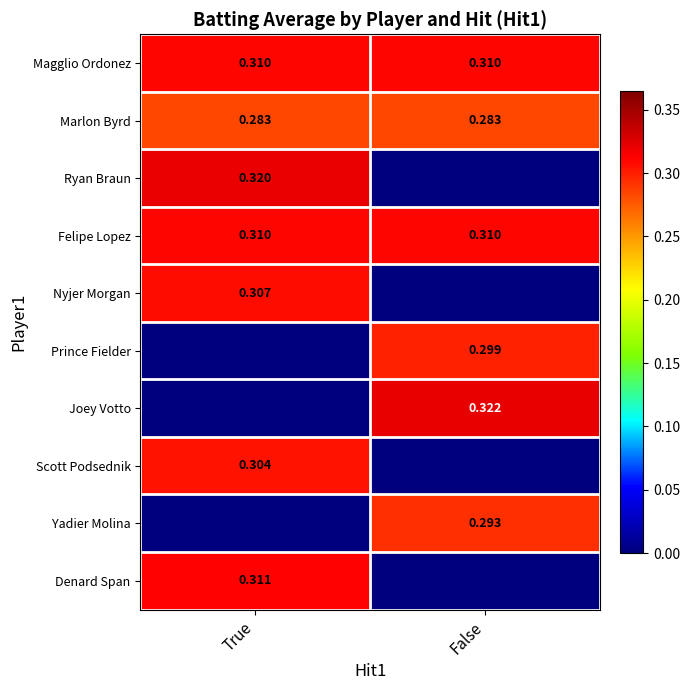

The value of Denard Span at False is 0.2. True or false?

False